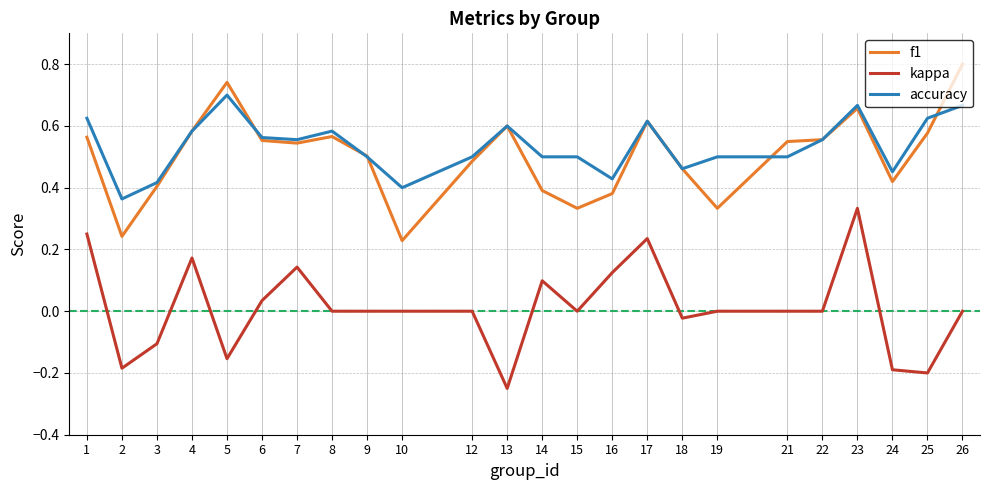

How many series are shown in this chart?

3